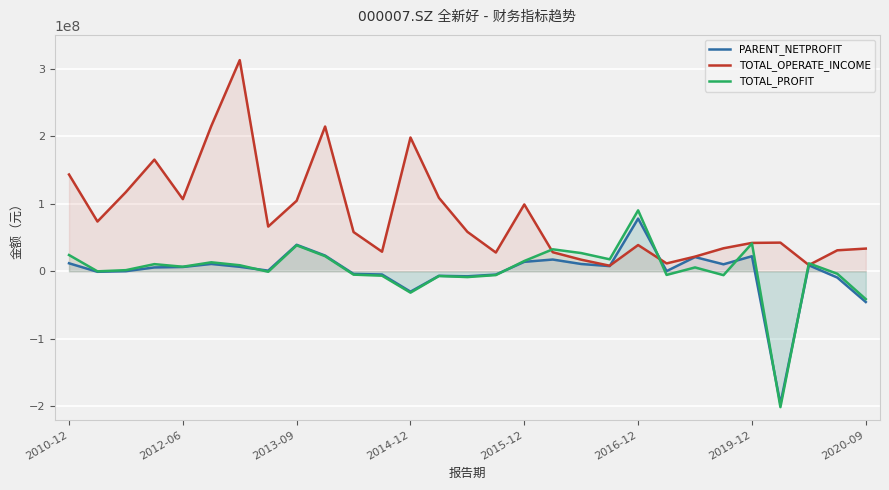

True or false: PARENT_NETPROFIT and TOTAL_OPERATE_INCOME intersect in this chart.

True